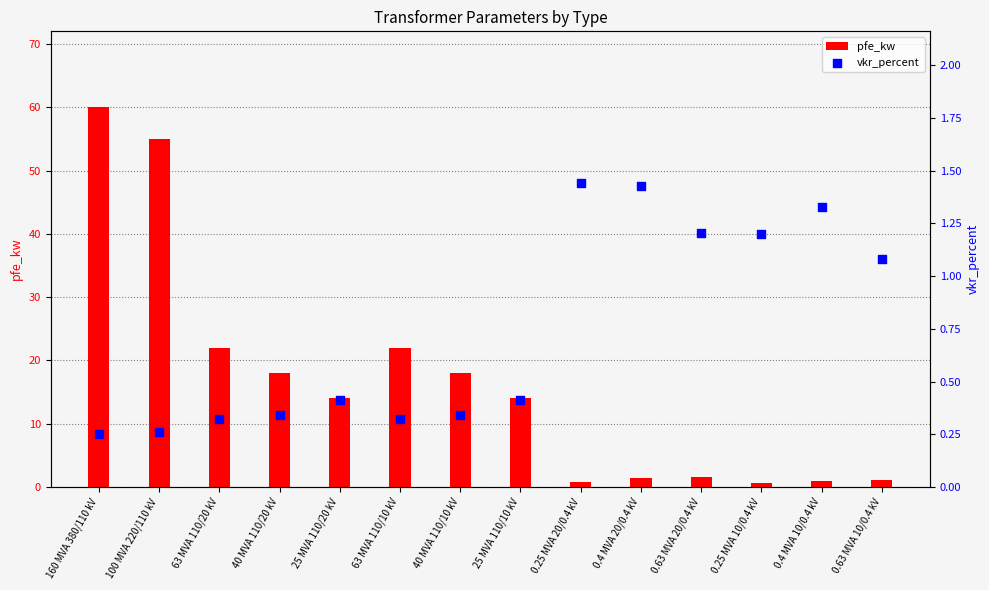

What are all the series names shown in the legend?

pfe_kw, vkr_percent